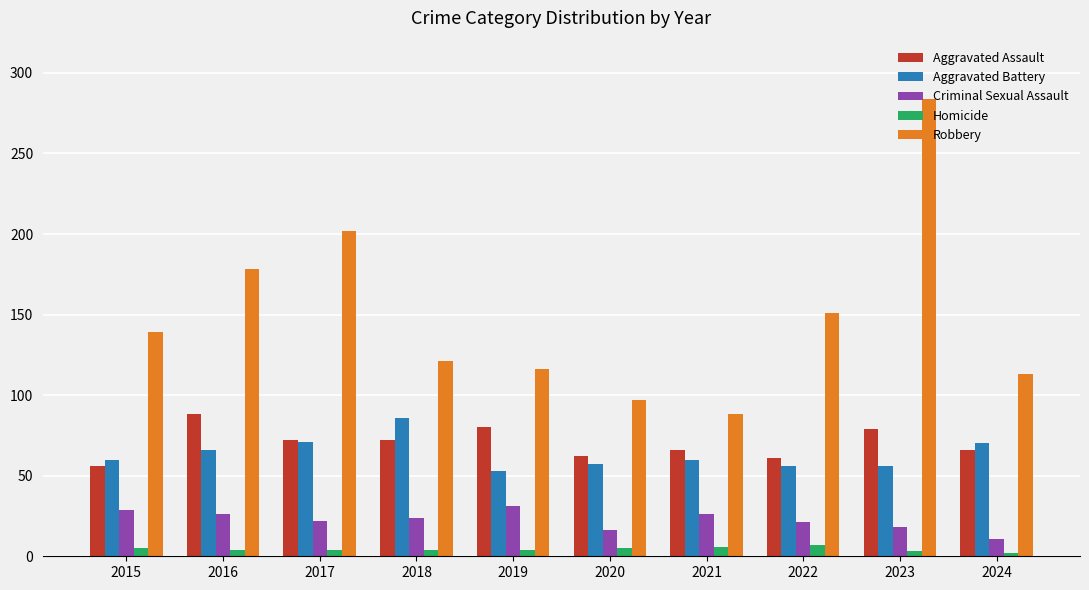

Which series changed the most between 2021 and 2022?

Robbery